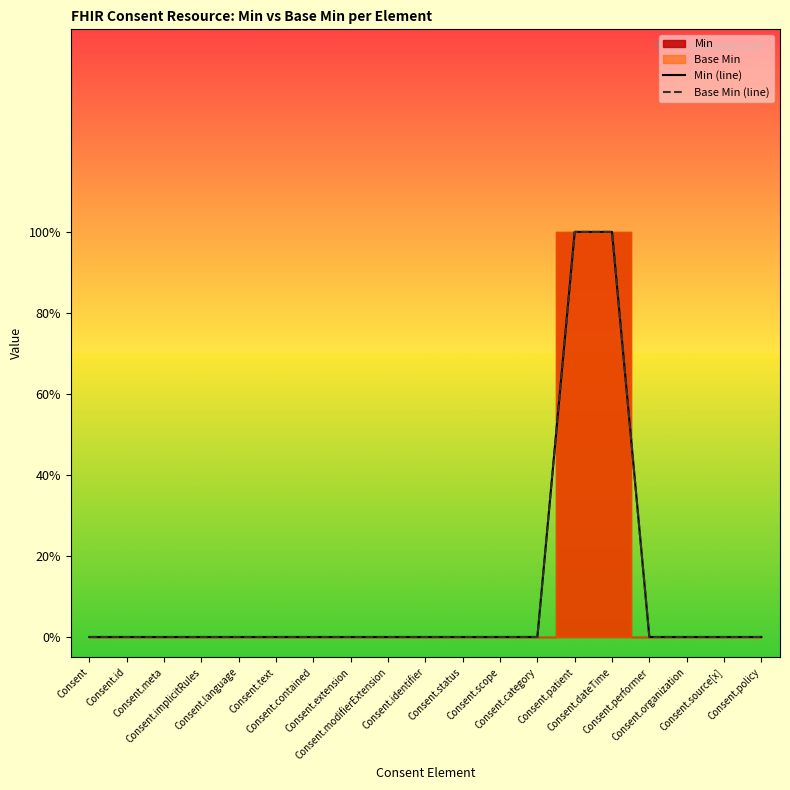

What is the label of the 19th point from the right?

Consent